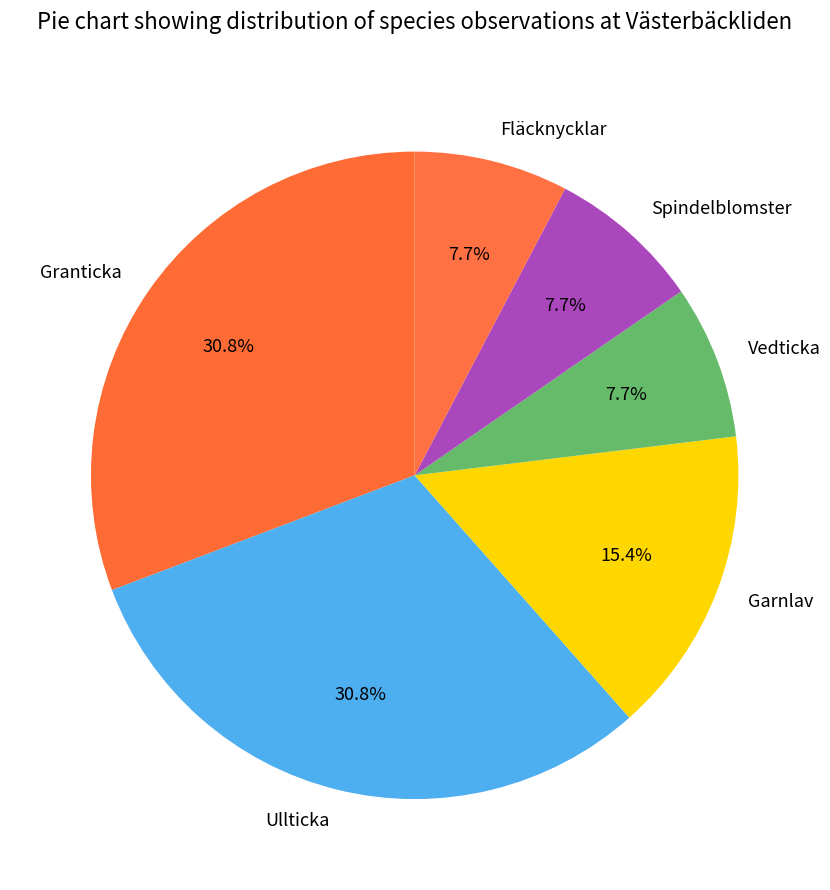

Count the number of slices in the pie.

6